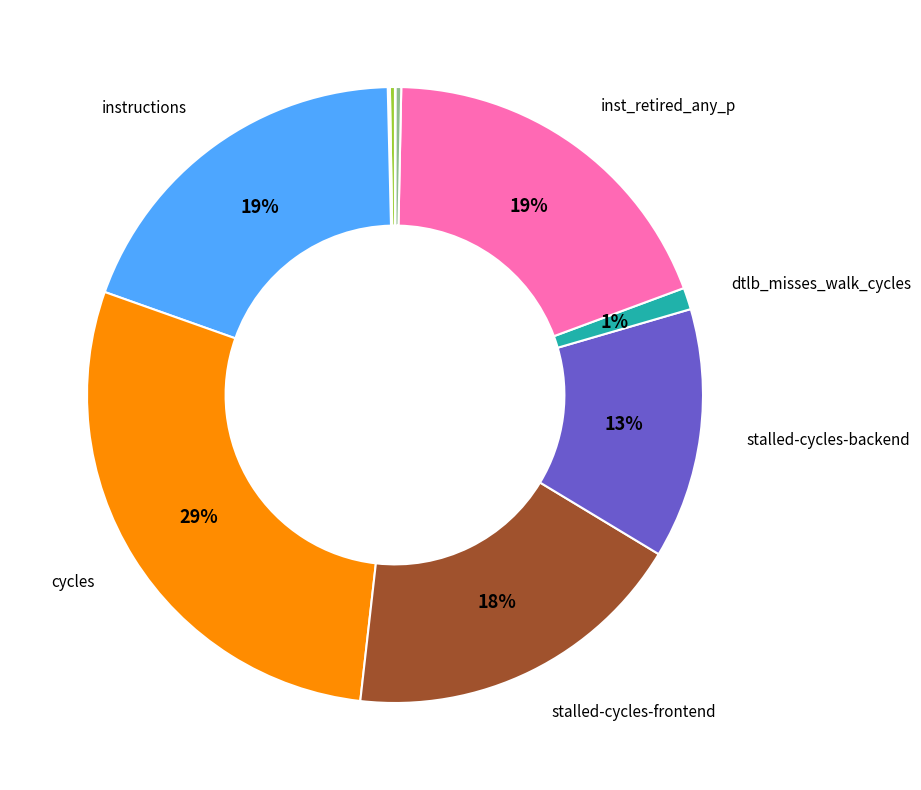

Does any single category account for the majority?

No